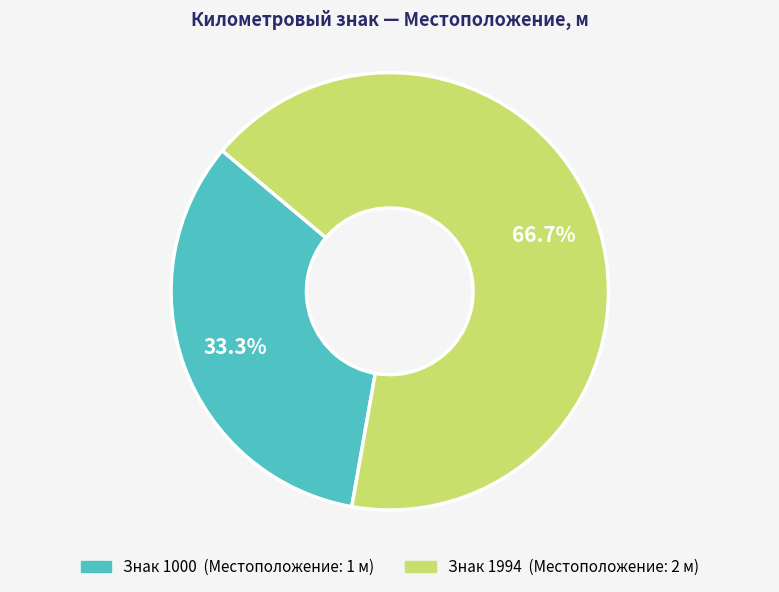

Is there a majority slice in this chart?

Yes